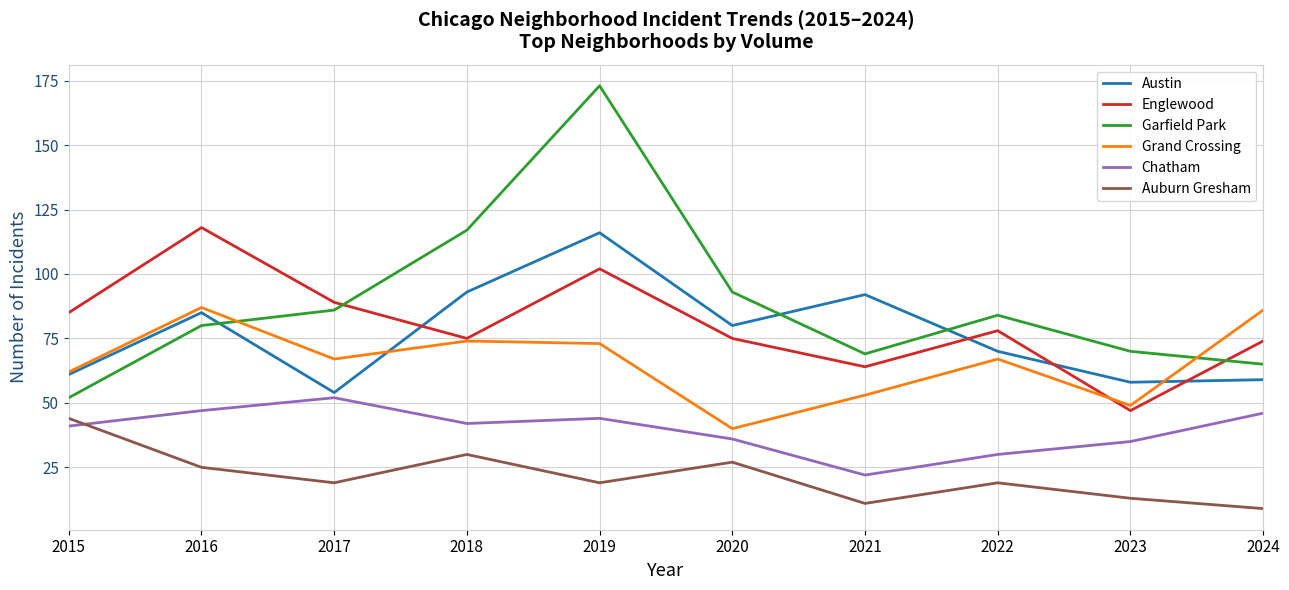

Which category has the highest value in the Chatham series?

2017